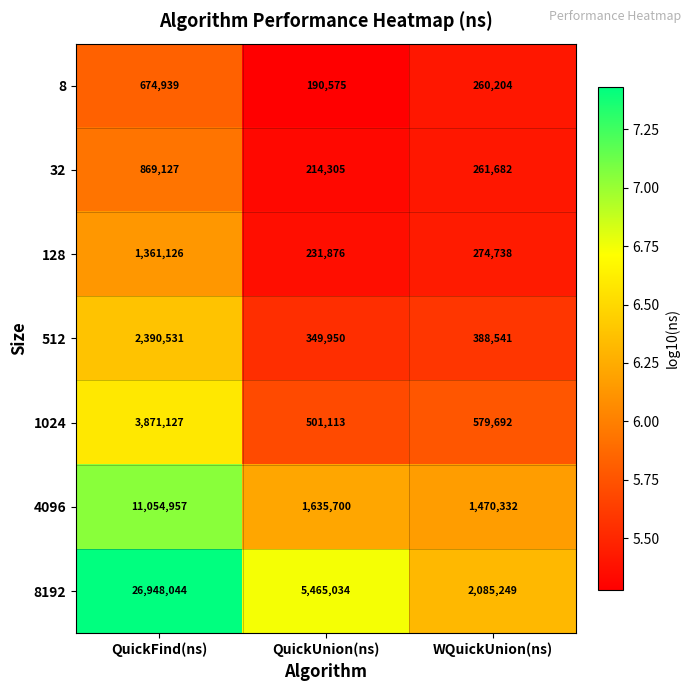

At which label does 8 first exceed 260204?

QuickFind(ns)